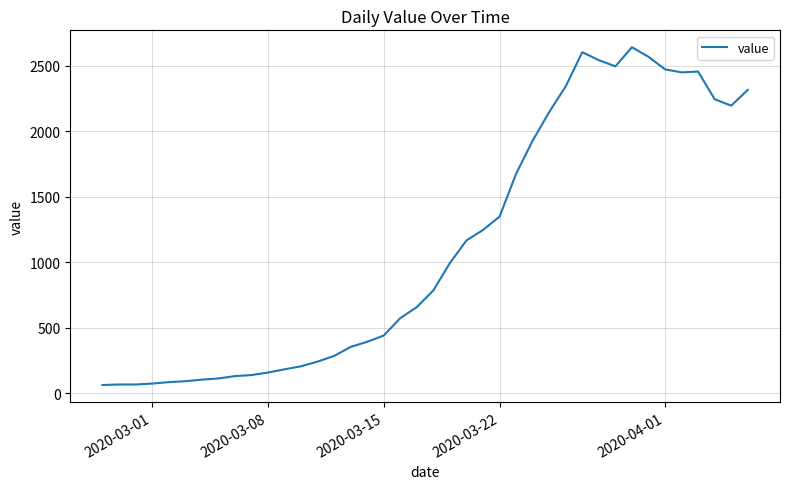

True or false: there are more than 1 points higher than both neighbors.

True